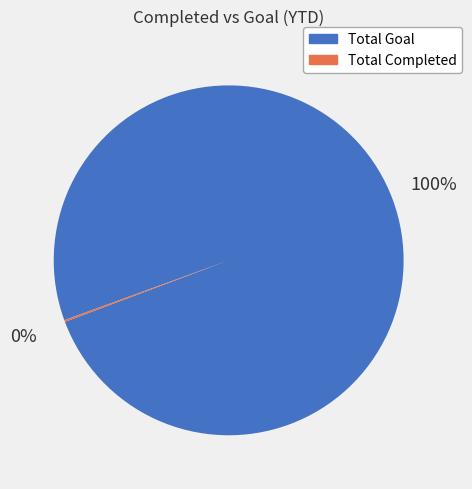

To the nearest percent, what is the difference between the largest and smallest slice percentages?

100%